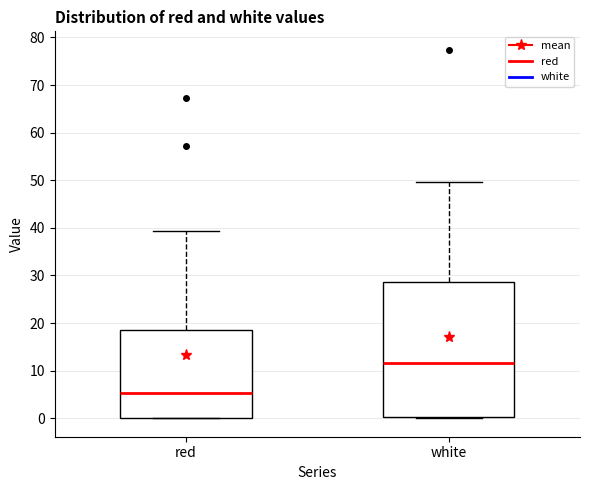

Reading left to right, read every box against the y-axis: the position of its median line, the range the box covers, and the ends of its whiskers. The values are not printed on the chart, so give them approximately, as read against the axis.

red: median 5, box 0 to 19, whiskers 0 to 39
white: median 12, box 0 to 29, whiskers 0 (just below the box's lower edge) to 50